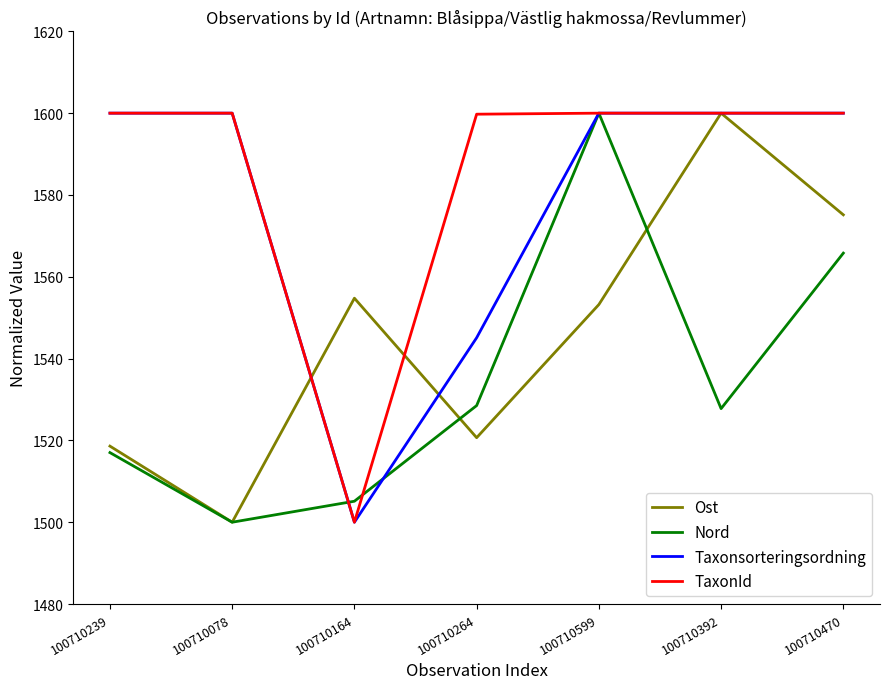

What position from the left is 100710392?

6